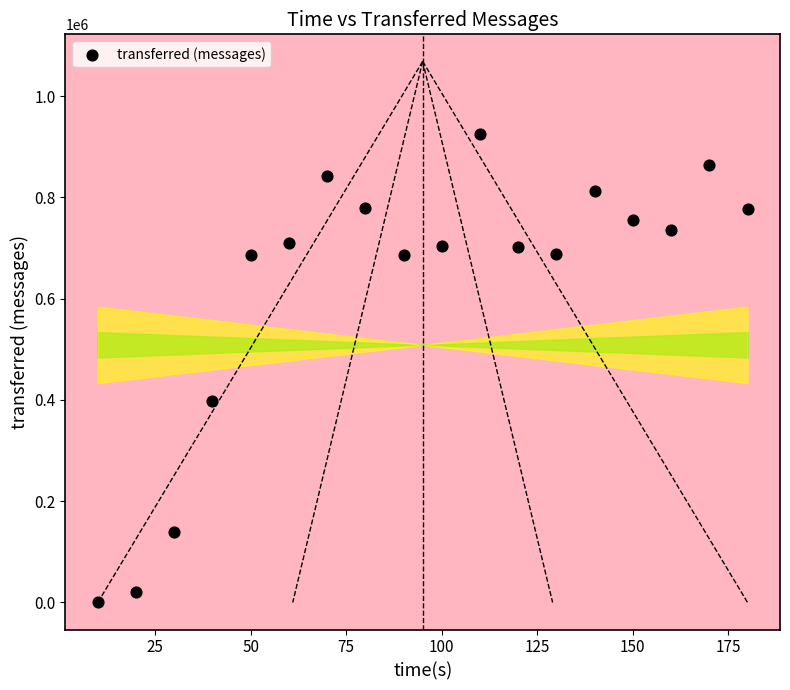

What Y value in the scatter plot is closest to 462490?

397740